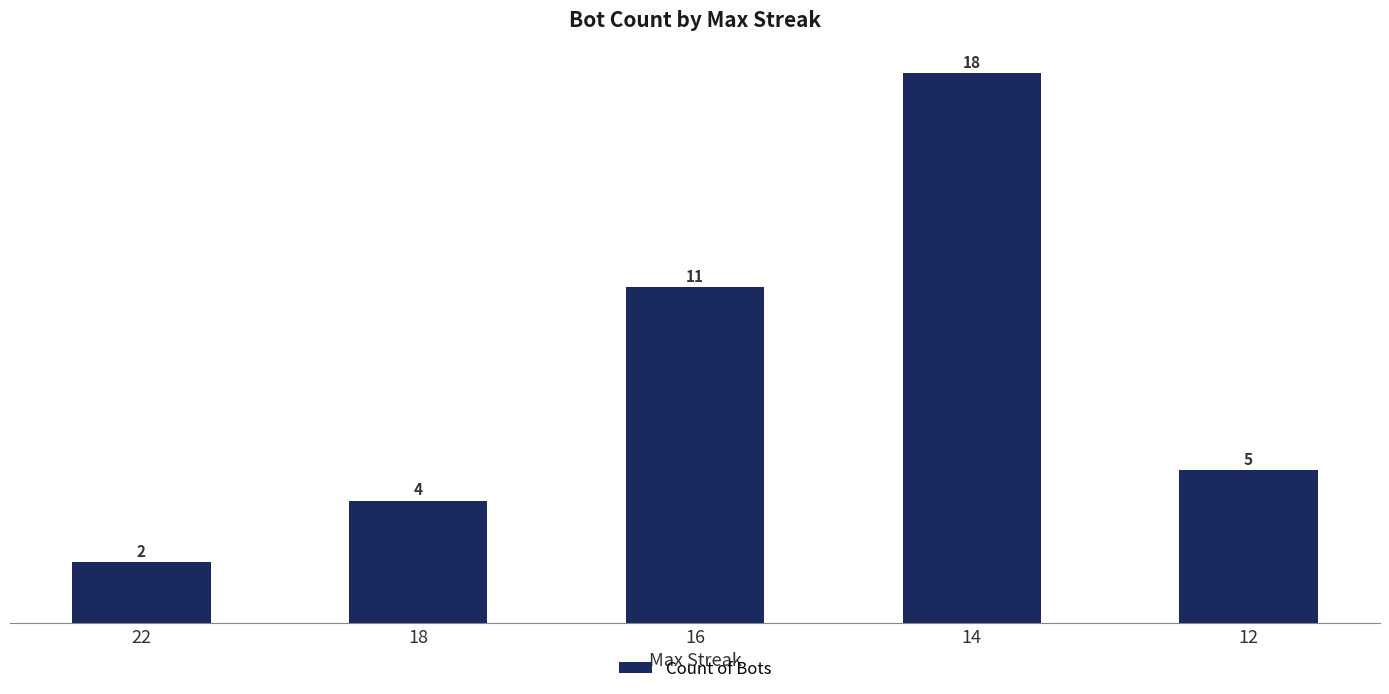

What is the sum of the values at 14 and 22?

20